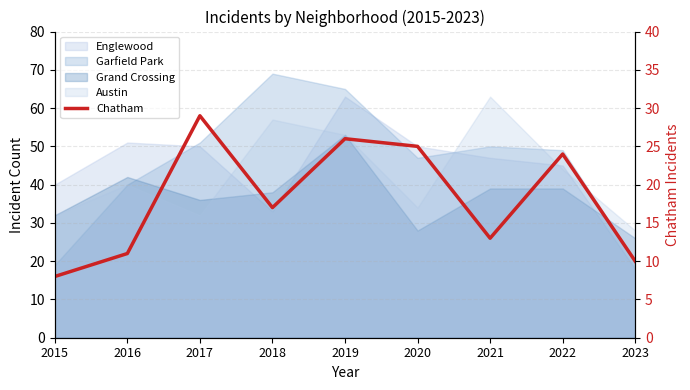

Does the chart display data point markers on the line(s)?

No